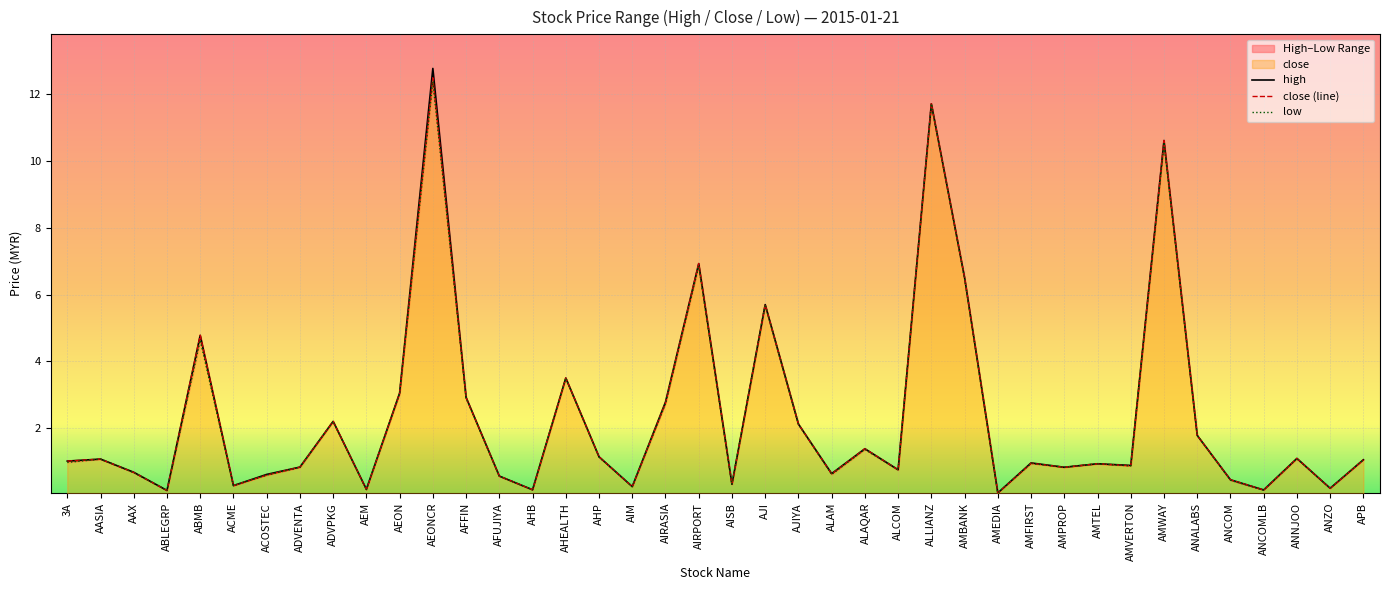

What is the sum of all low values?

92.9